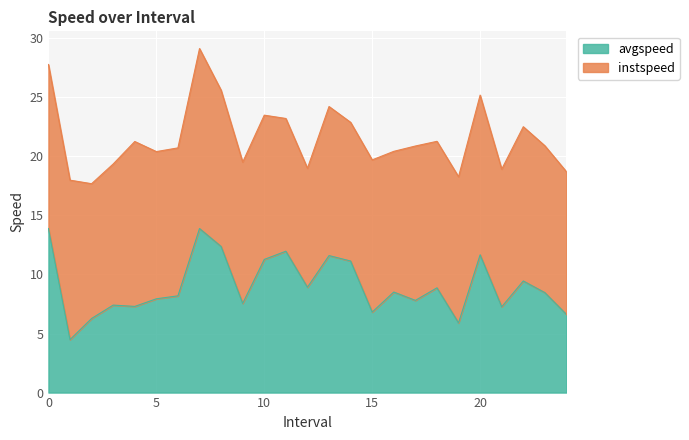

Reading left to right, extract all data points from this chart.

13.9	4.5	6.3	7.4	7.3	7.9	8.2	13.9	12.4	7.6	11.3	12.0	8.9	11.6	11.1	6.8	8.5	7.8	8.9	5.9	11.7	7.3	9.4	8.5	6.6